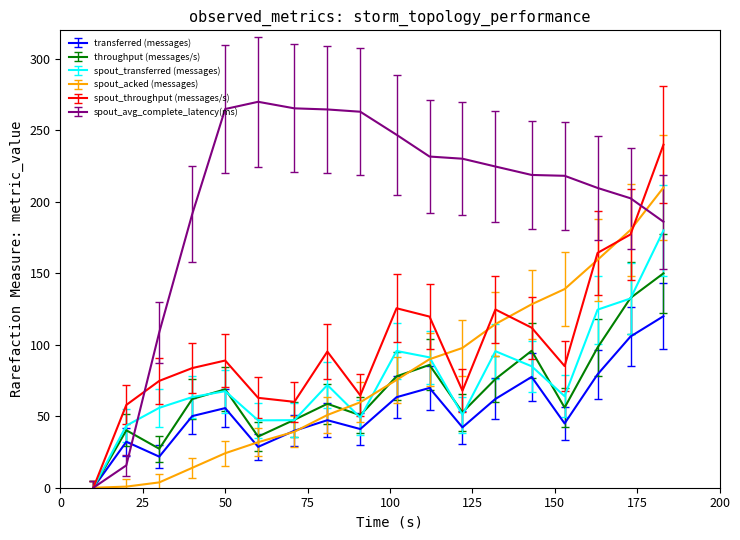

Which series has the largest total across all categories?

spout_avg_complete_latency(ms)